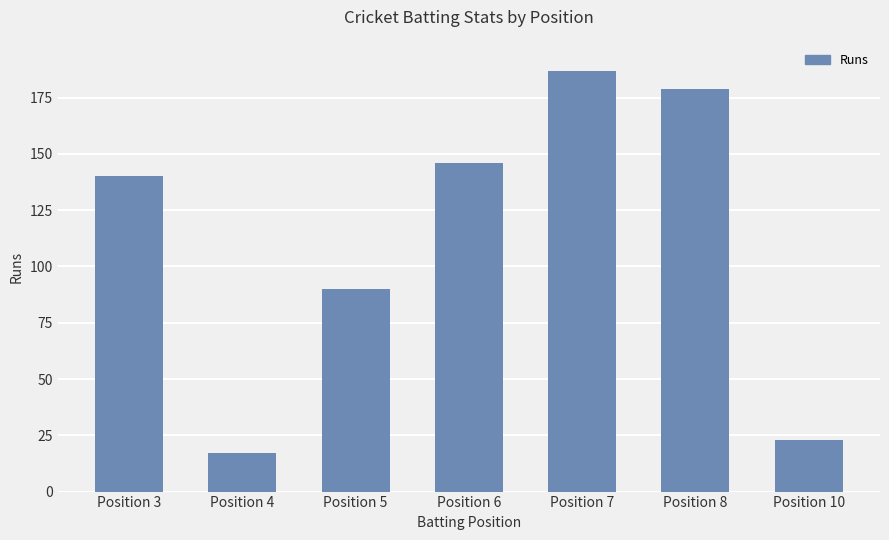

What is the maximum value shown in the chart?

187